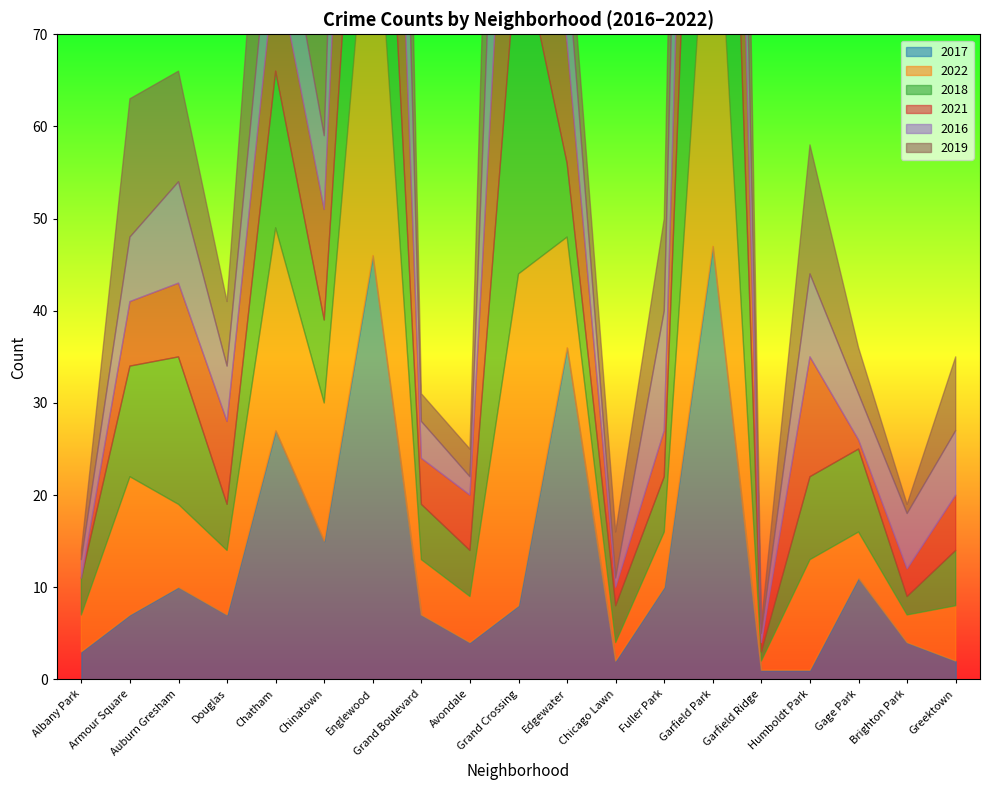

What is the label of the 16th point from the left?

Humboldt Park